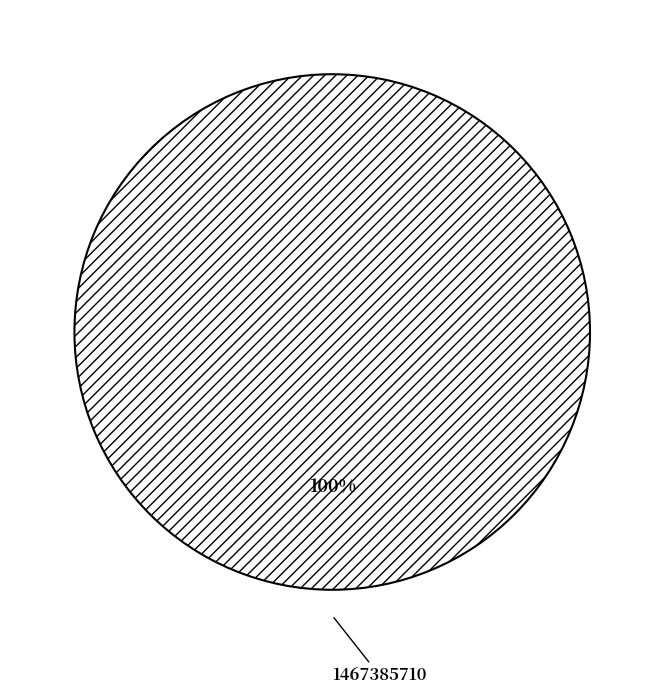

The 1467385710 slice represents 100% of the pie. True or false?

True